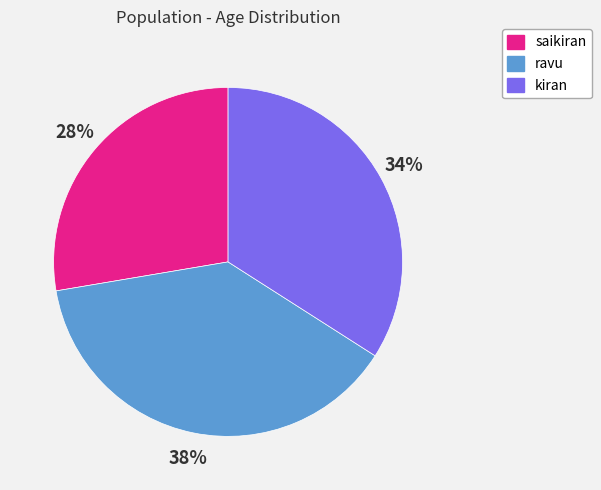

The kiran slice represents 34% of the pie. True or false?

True